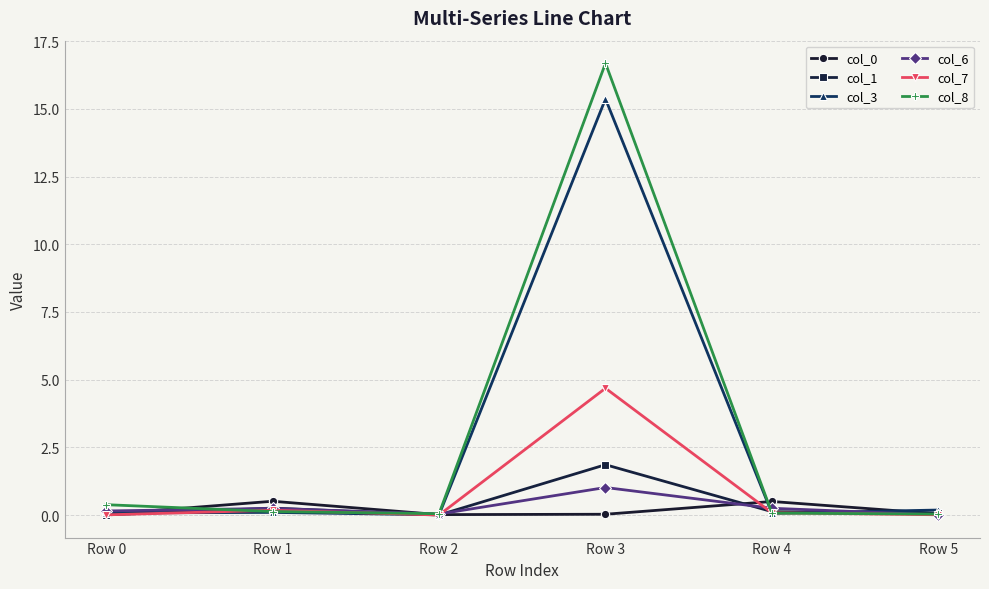

How many lines are shown in the chart?

6